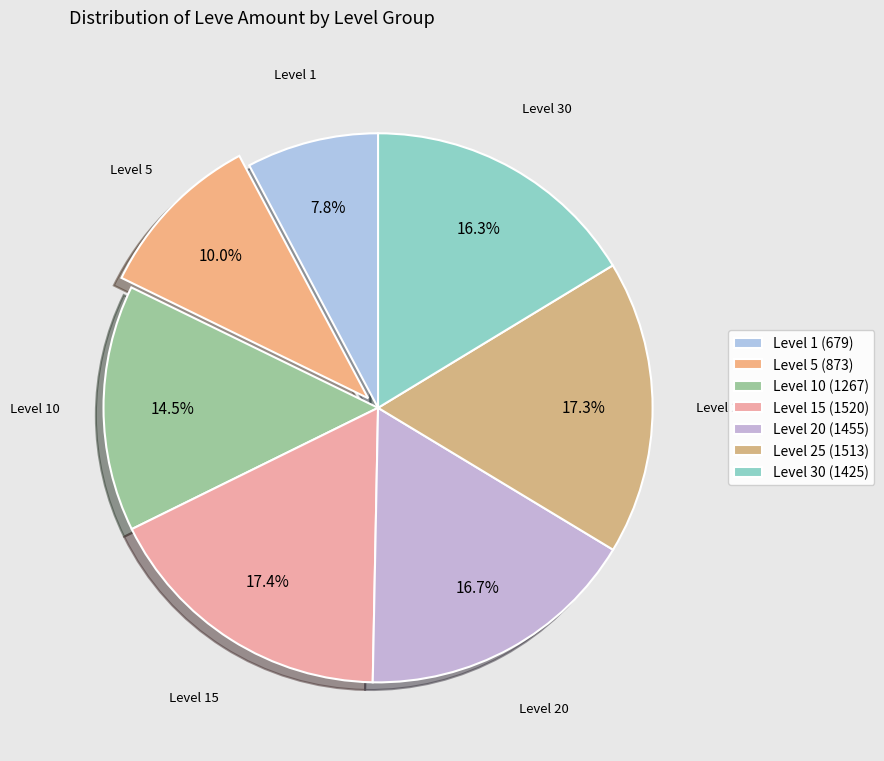

To the nearest percent, what is the difference between the largest and smallest slice percentages?

10%